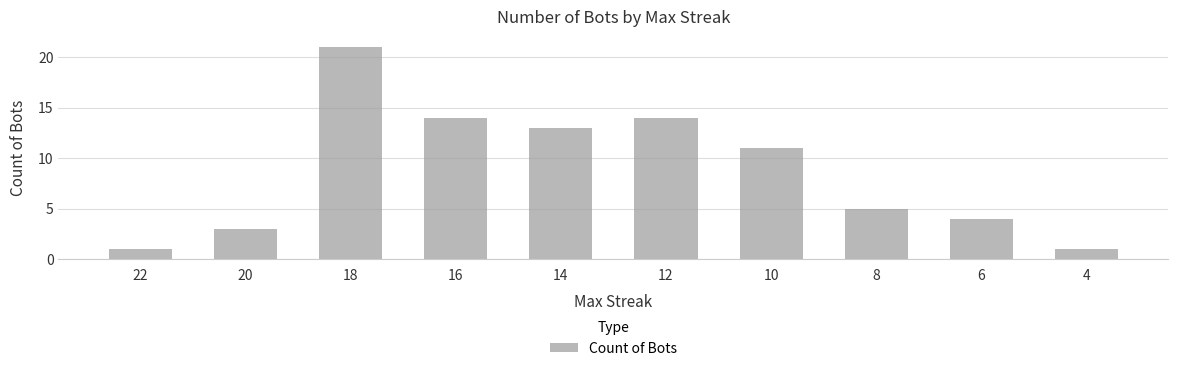

Are the bars grouped side by side (vs. stacked)?

No